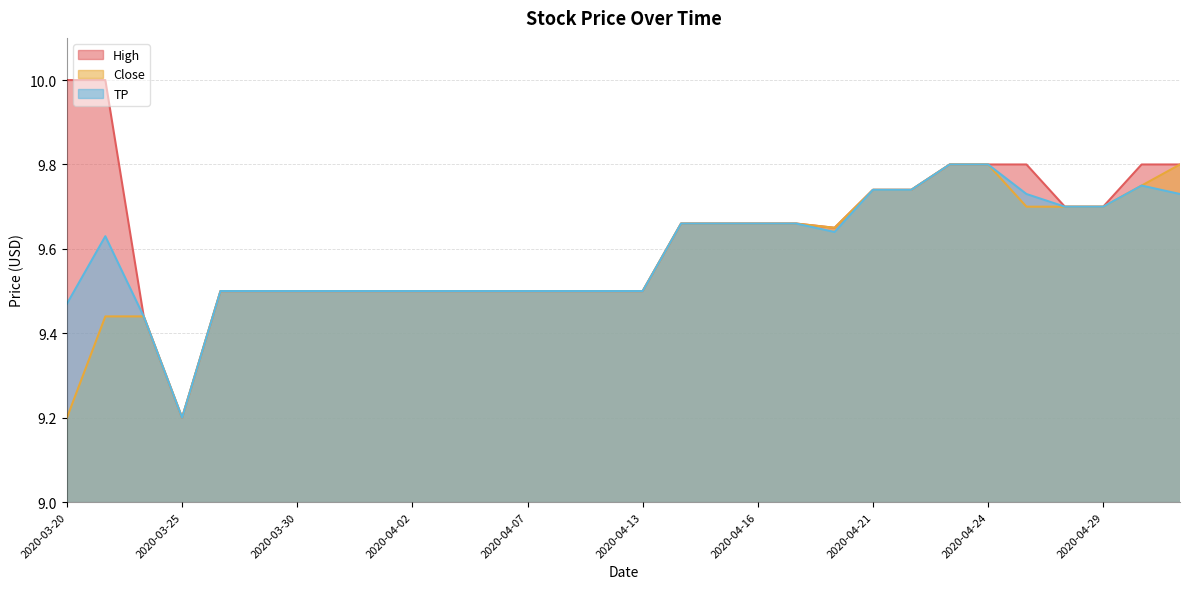

Is the value of High at 2020-03-31 greater than the value of TP at 2020-03-31?

No